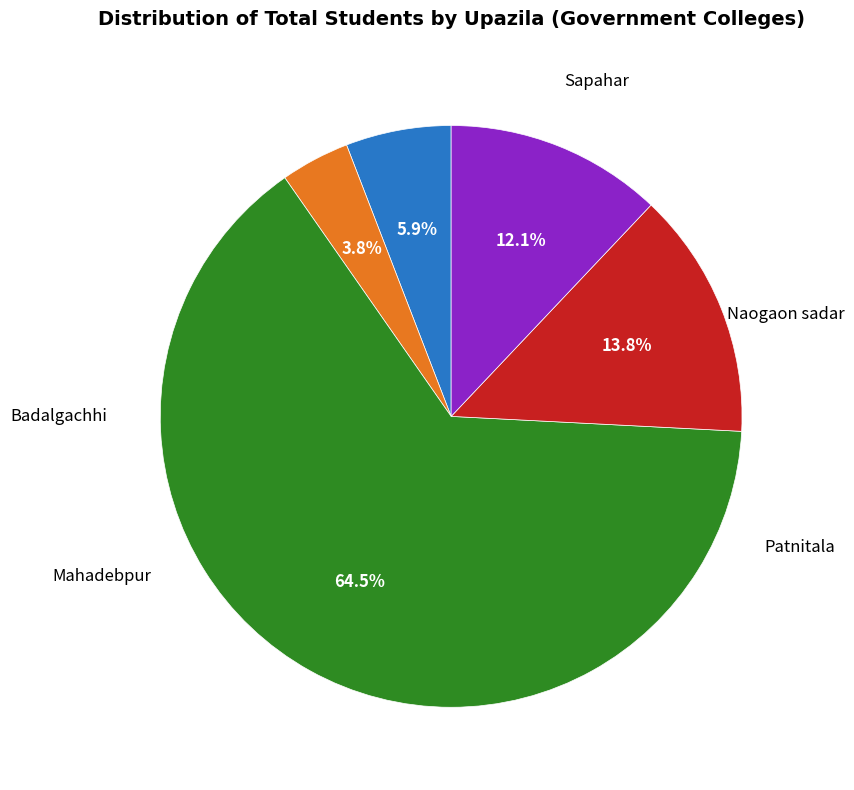

Does any single category account for the majority?

Yes